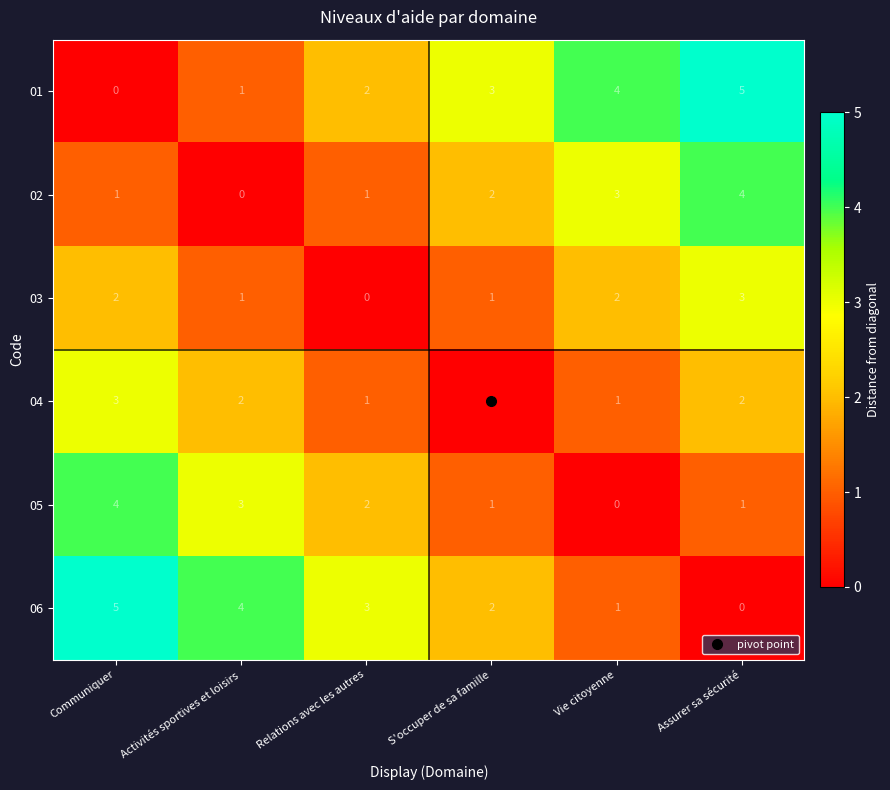

Where is 05 nearest to the value 2?

Relations avec les autres